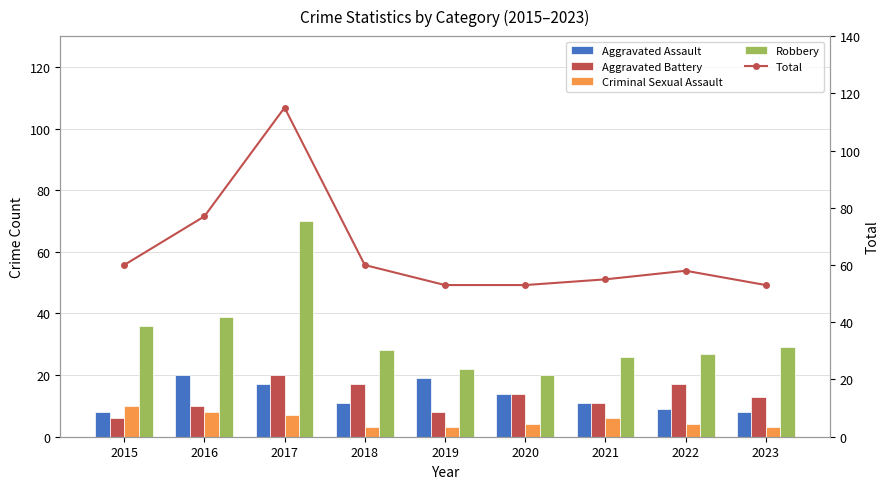

What is the spread (max minus min) of values at 2019?

50